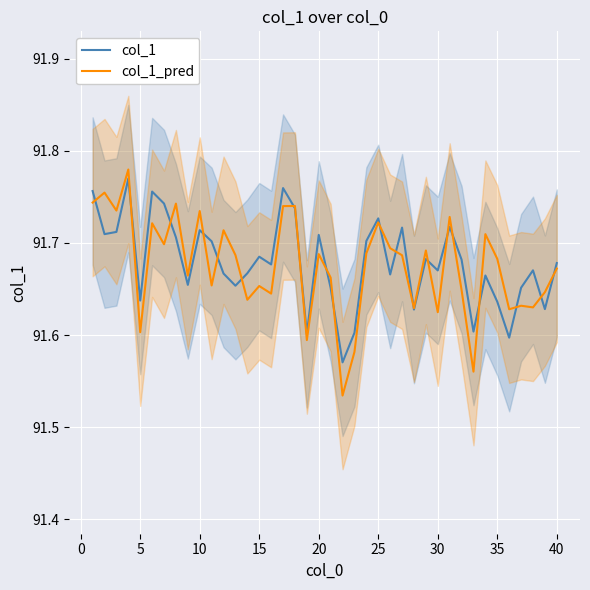

What is the value of the col_1 point at the 19th from the left?

91.6